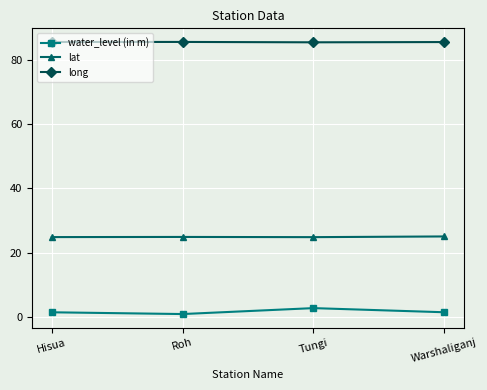

Rank the series by their average value, from highest to lowest.

long, lat, water_level (in m)